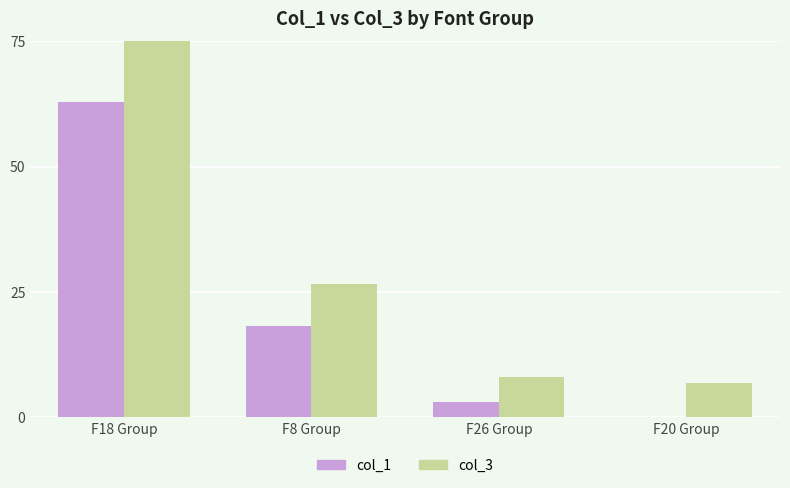

What is the maximum value shown in the chart?

75.0